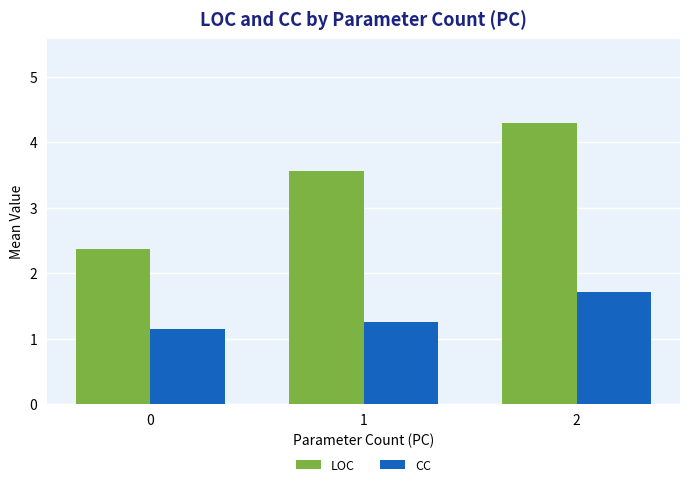

Does the chart contain stacked bars?

No